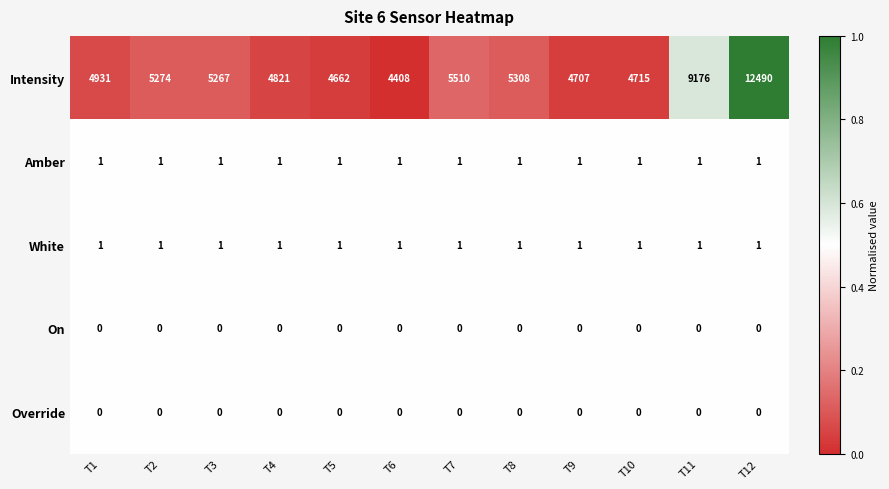

Between T3 and T5, which series saw the biggest shift?

Intensity